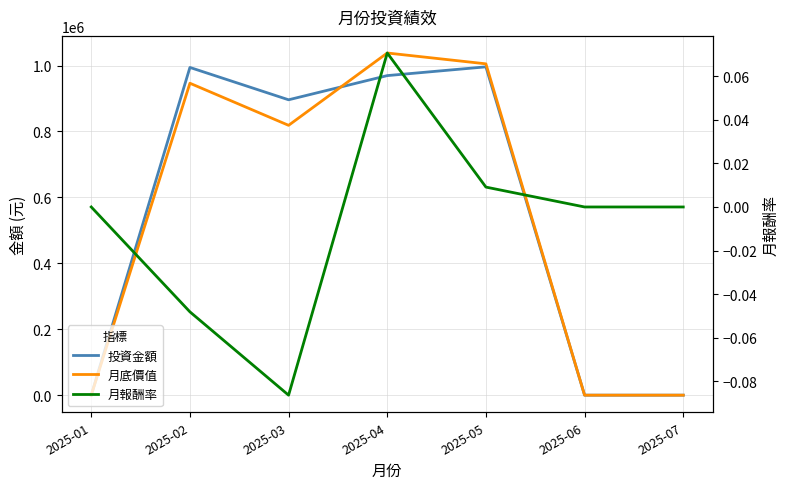

Which series has the widest spread of values?

月底價值